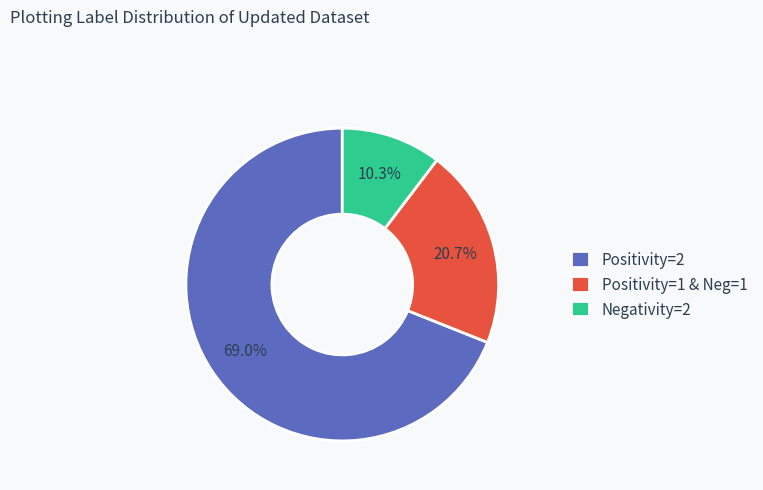

Approximately how many times larger is the value at Positivity=1 & Neg=1 compared to Positivity=2?

0.3